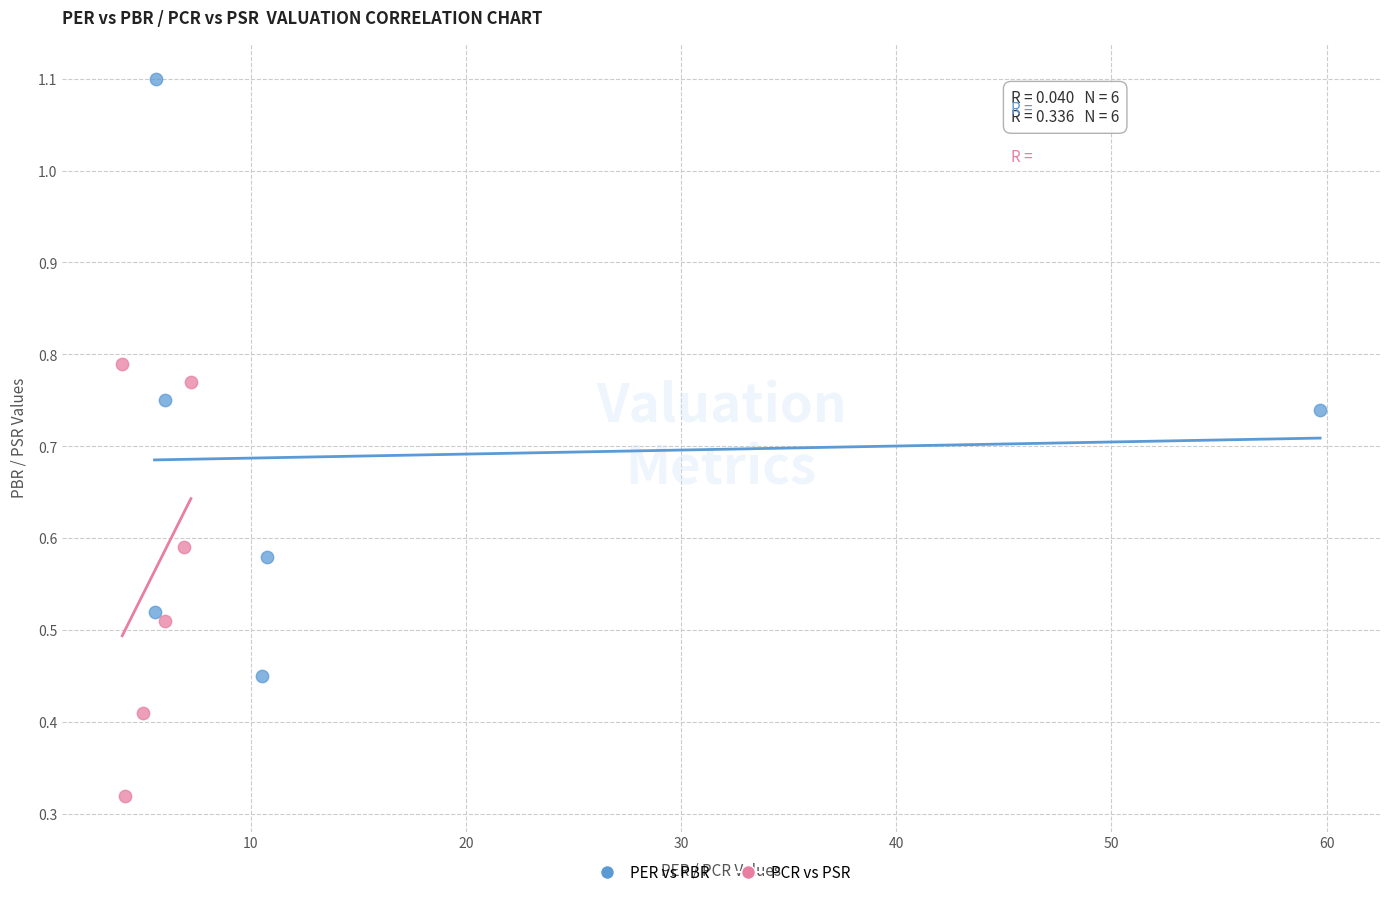

What are all the series names shown in the legend?

PER vs PBR, PCR vs PSR